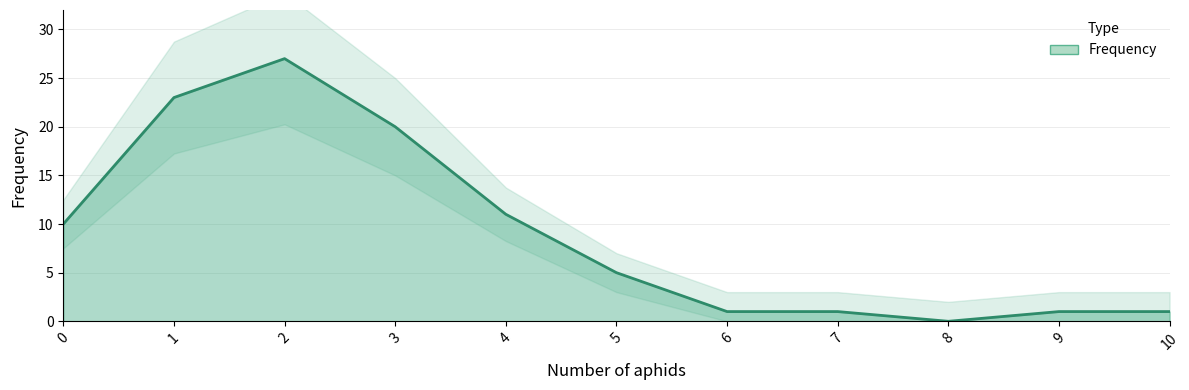

At which category does the data reach its first local valley?

8